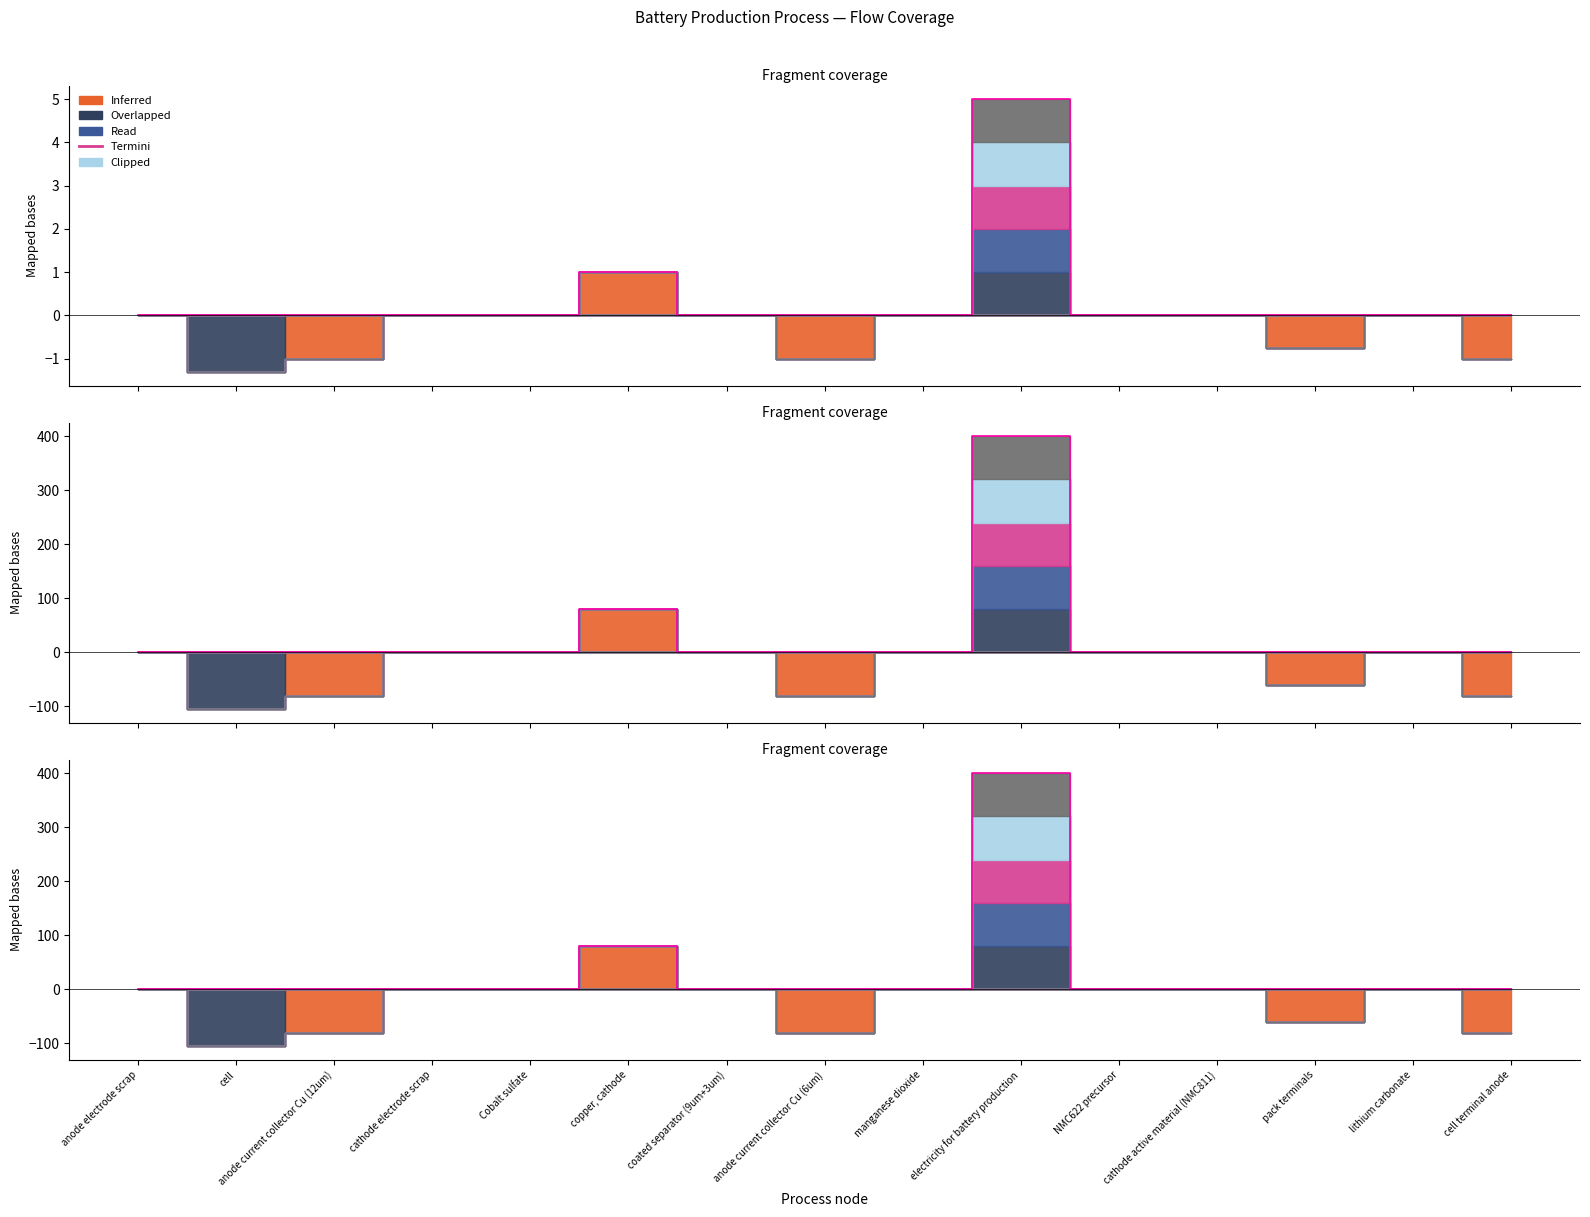

True or false: the data shows 0 at copper, cathode.

False